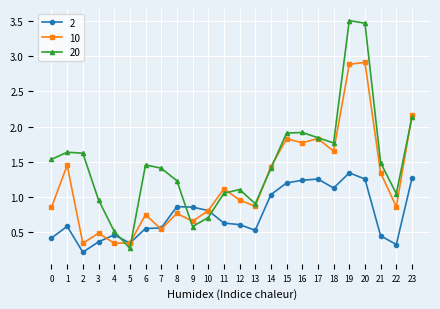

How many lines are shown in the chart?

3